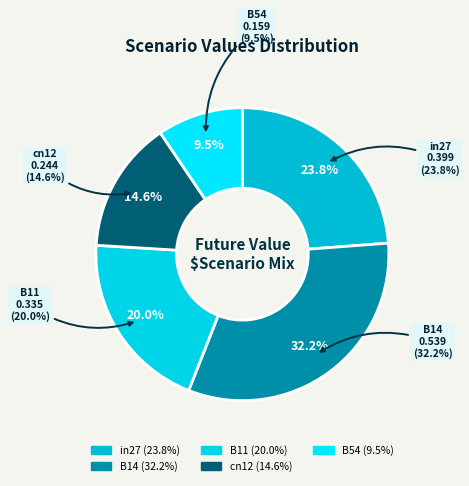

Which slice is the largest?

B14